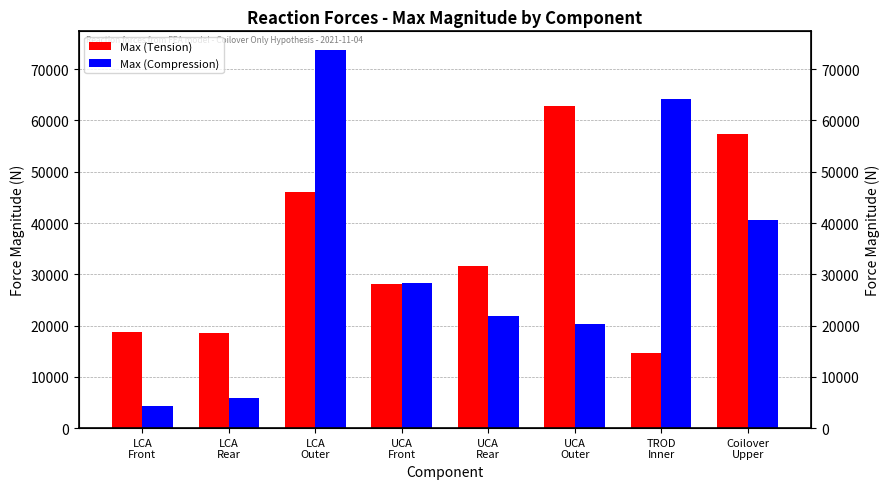

Reading left to right, transcribe all the data shown in this chart.

Max (Tension): LCA
Front=18691.3	LCA
Rear=18529.3	LCA
Outer=46144.1	UCA
Front=28199.0	UCA
Rear=31552.5	UCA
Outer=62886.0	TROD
Inner=14671.7	Coilover
Upper=57333.5
Max (Compression): LCA
Front=4398.4	LCA
Rear=5951.8	LCA
Outer=73705.6	UCA
Front=28251.0	UCA
Rear=21824.0	UCA
Outer=20290.2	TROD
Inner=64204.6	Coilover
Upper=40525.3